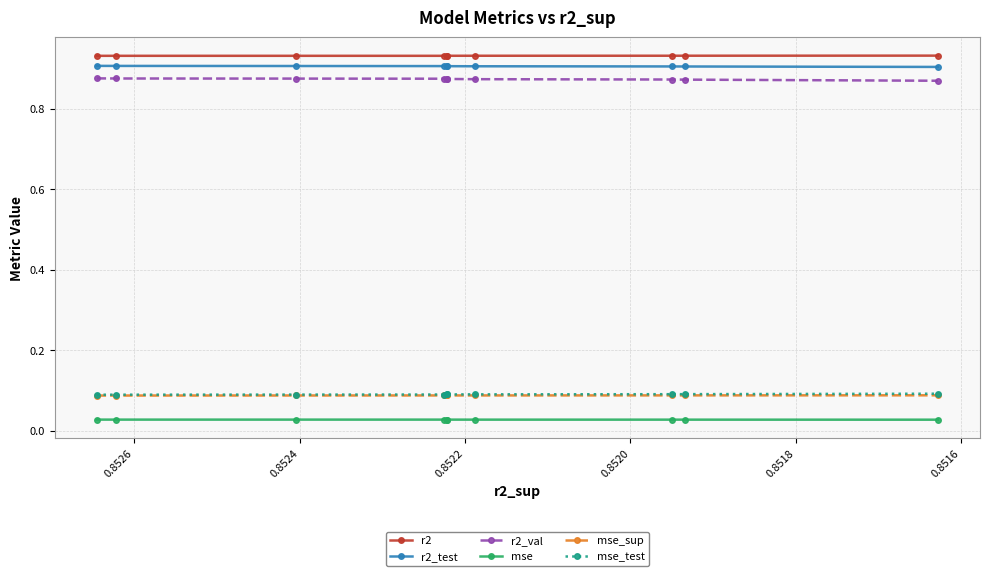

True or false: mse has more than 2 interior local peaks.

False